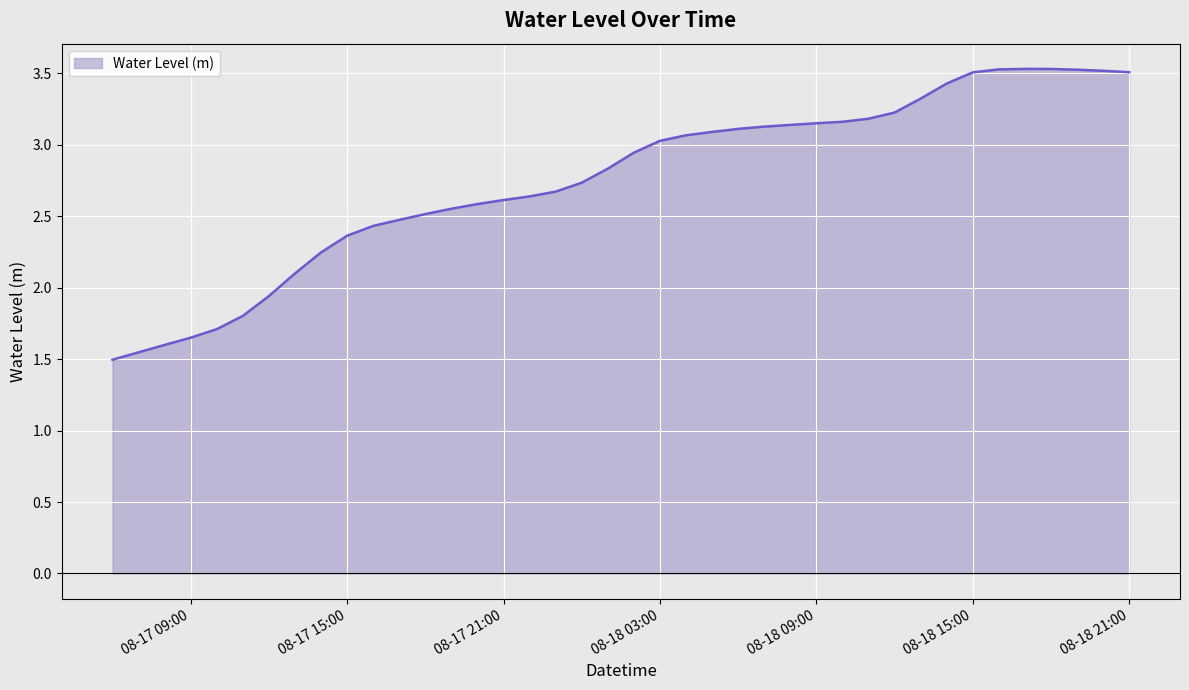

How many distinct data groups are displayed?

1